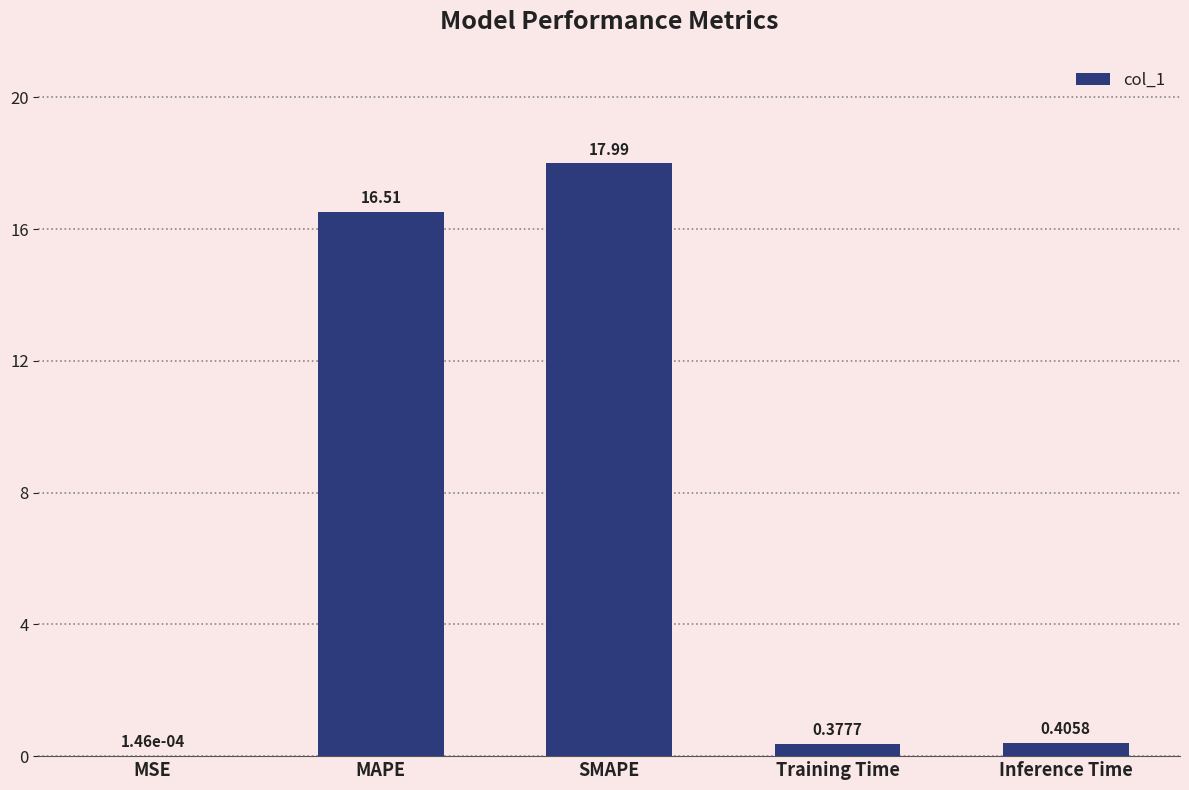

At which label is the value closest to 8?

Inference Time